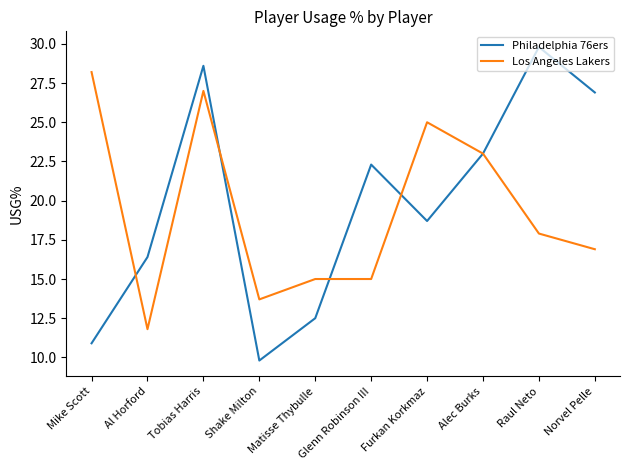

What is the difference between the maximum and minimum values in the Los Angeles Lakers series?

16.4